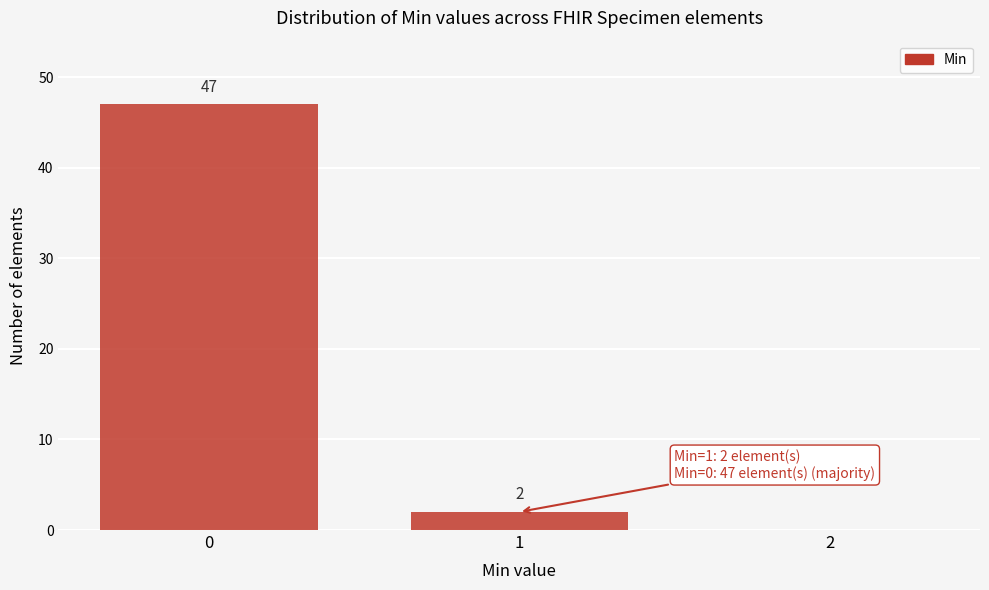

Reading left to right, what are all the values shown in this chart?

0=47	1=2	2=0